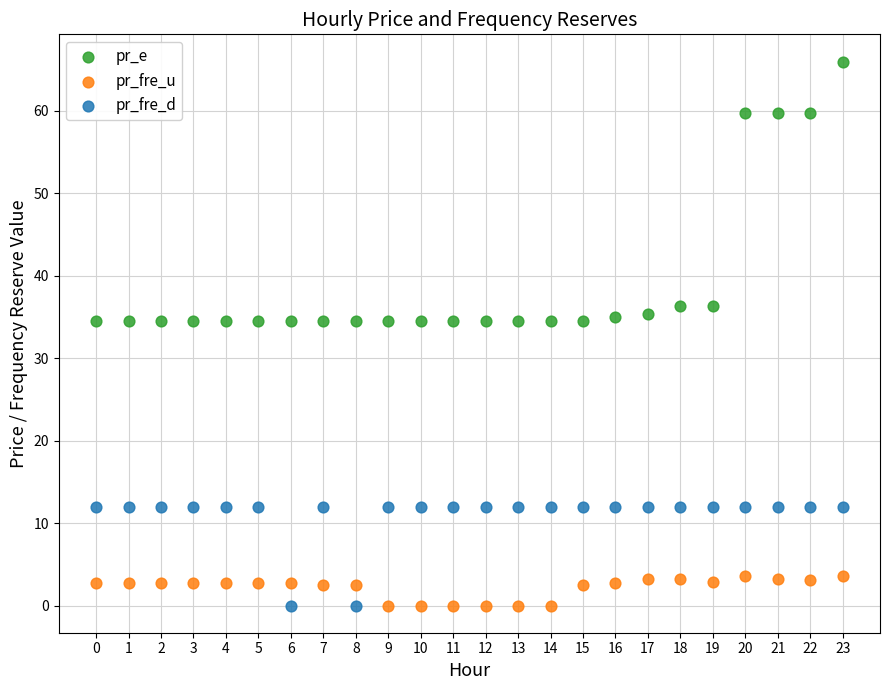

Across all data points, what is the range of Y values (max minus min)?

66.0